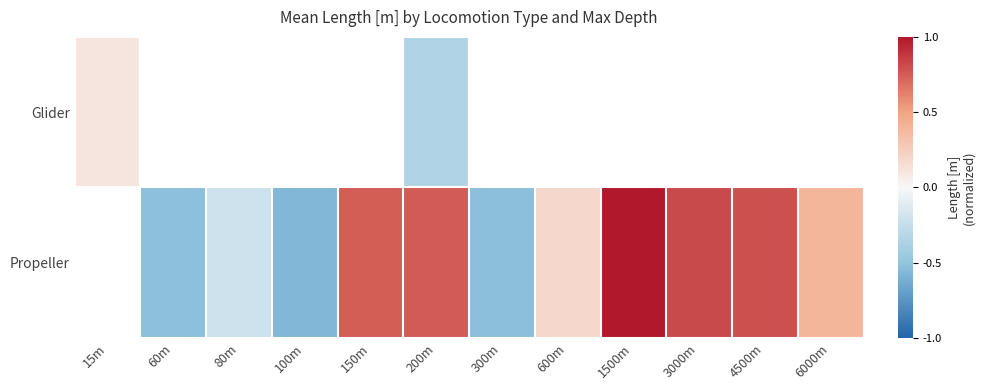

Which label corresponds to the largest value in the chart?

1500m